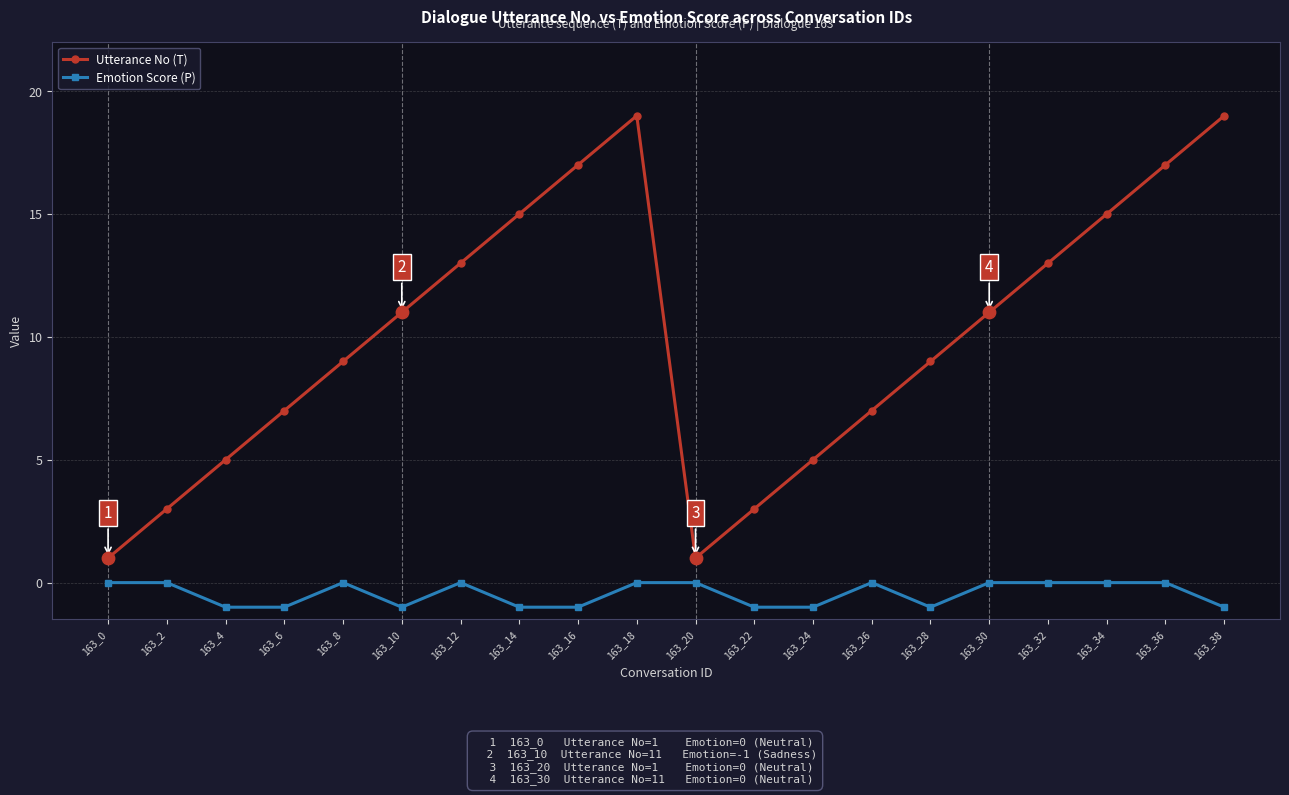

At which category is the sum across all series the highest?

163_18